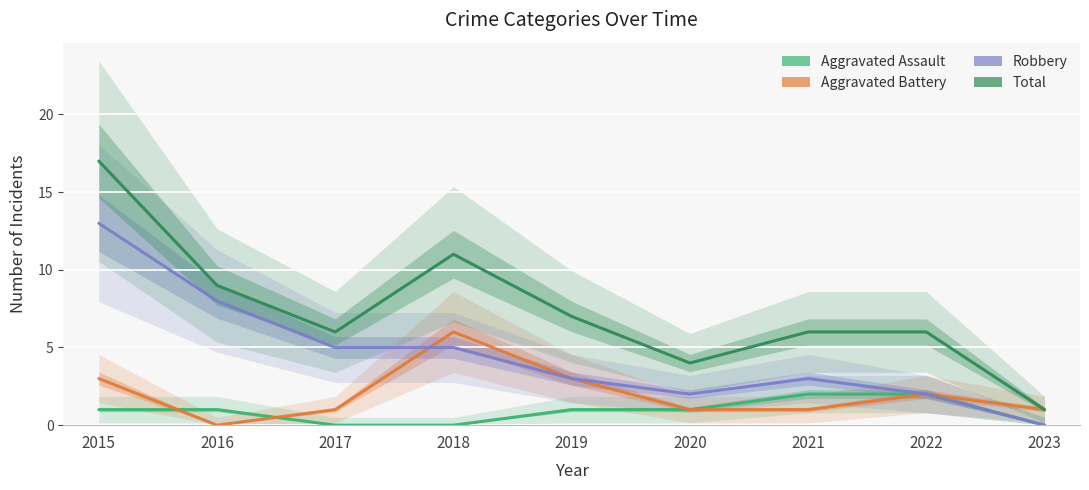

Reading right to left, transcribe all the data shown in this chart.

Aggravated Assault: 0	2	2	1	1	0	0	1	1
Aggravated Battery: 1	2	1	1	3	6	1	0	3
Robbery: 0	2	3	2	3	5	5	8	13
Total: 1	6	6	4	7	11	6	9	17